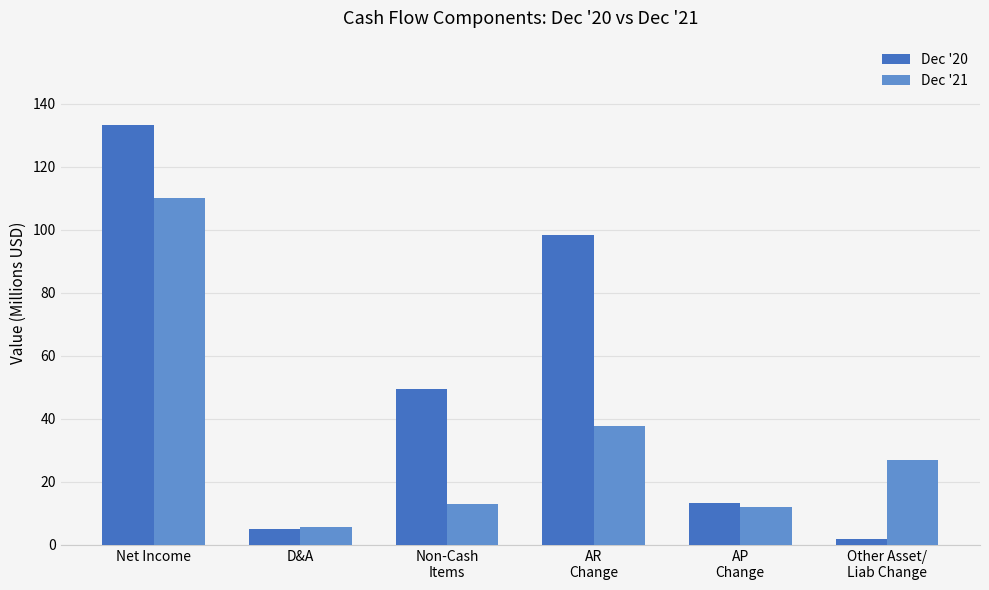

Reading left to right, what are all the values shown in this chart?

Dec '20: Net Income=133.3	D&A=5.0	Non-Cash
Items=49.6	AR
Change=98.3	AP
Change=13.4	Other Asset/
Liab Change=2.0
Dec '21: Net Income=109.9	D&A=5.6	Non-Cash
Items=12.9	AR
Change=37.6	AP
Change=12.1	Other Asset/
Liab Change=26.8